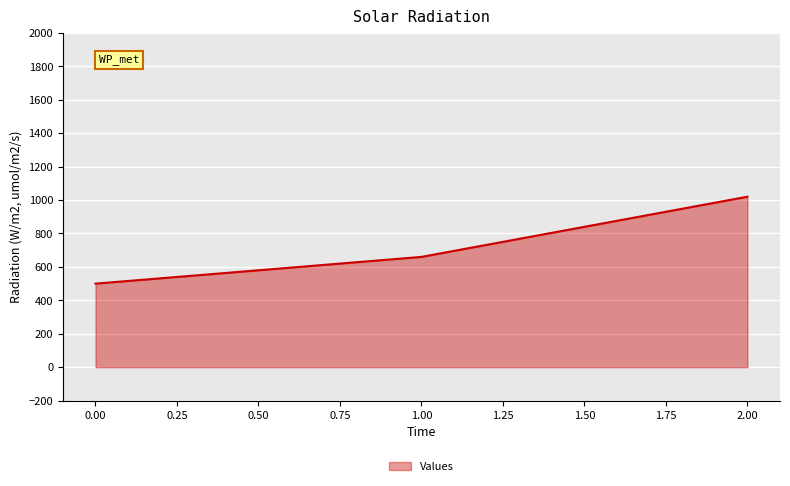

What is the difference between the second highest and minimum values?

160